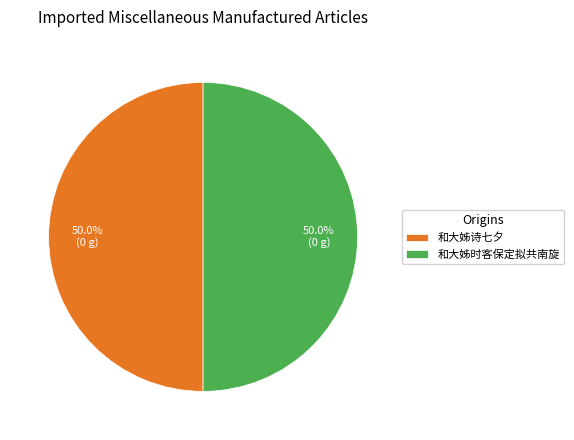

What is the ratio of the value at 和大姊时客保定拟共南旋 to the value at 和大姊诗七夕?

1.0